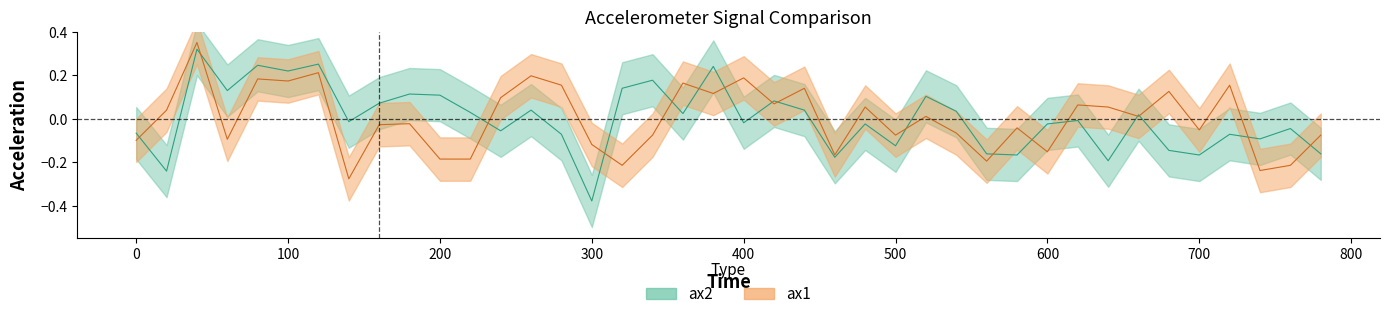

Is it true that ax2 equals -0.3 at 560?

False